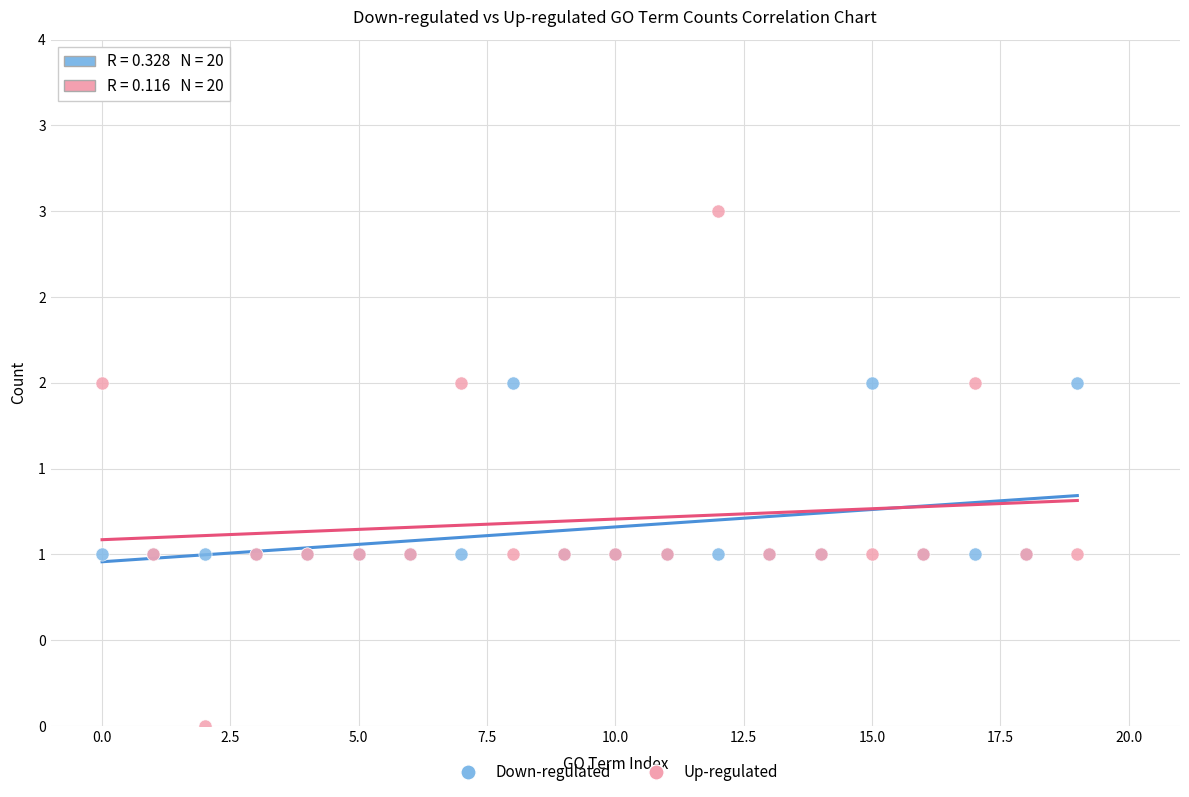

Which series reaches the minimum Y coordinate?

Up-regulated